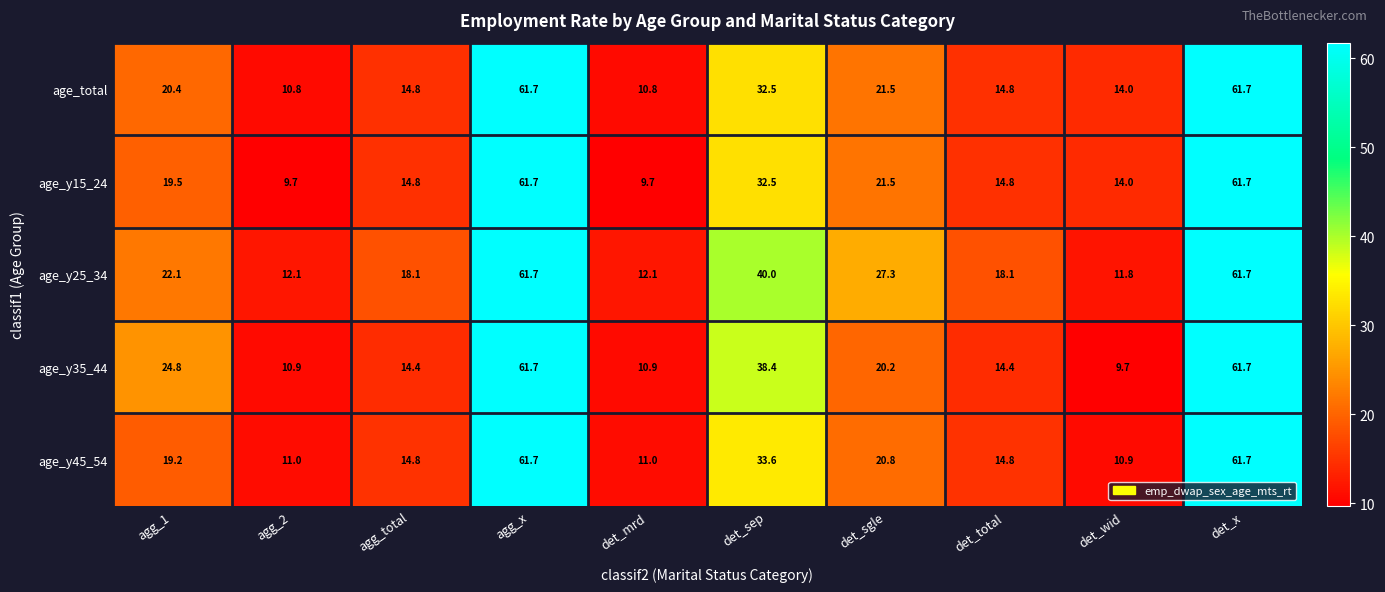

At which label does age_y45_54 reach its minimum?

det_wid